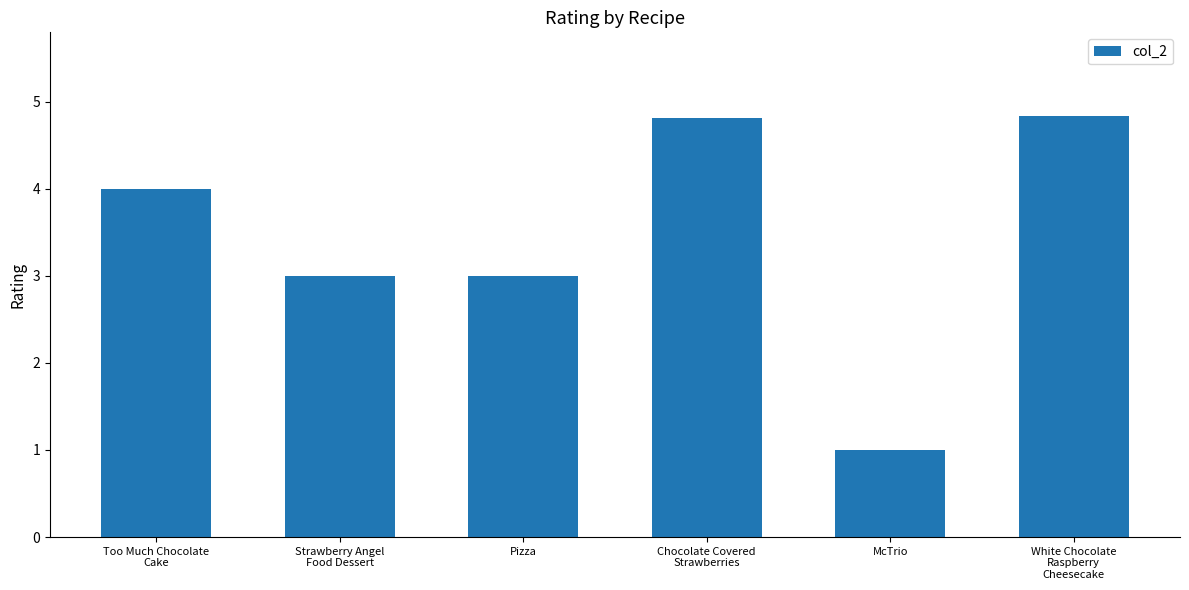

The chart shows a value of 0.7 at Strawberry Angel
Food Dessert. True or false?

False